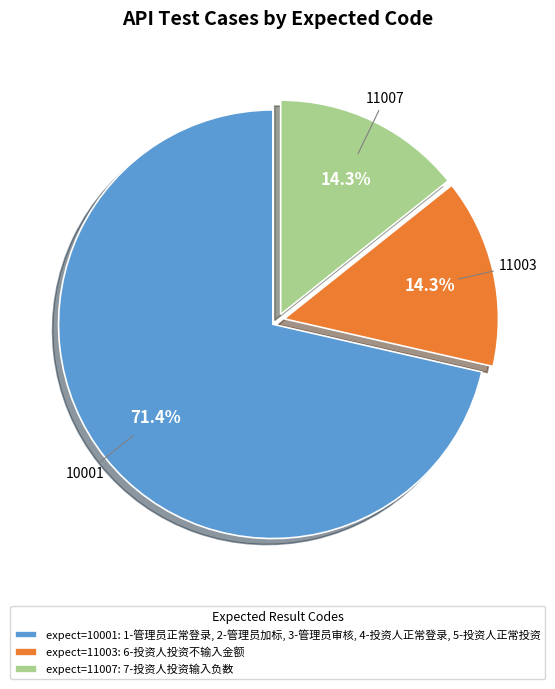

What is the largest slice in the pie chart?

expect=10001: 1-管理员正常登录, 2-管理员加标, 3-管理员审核, 4-投资人正常登录, 5-投资人正常投资